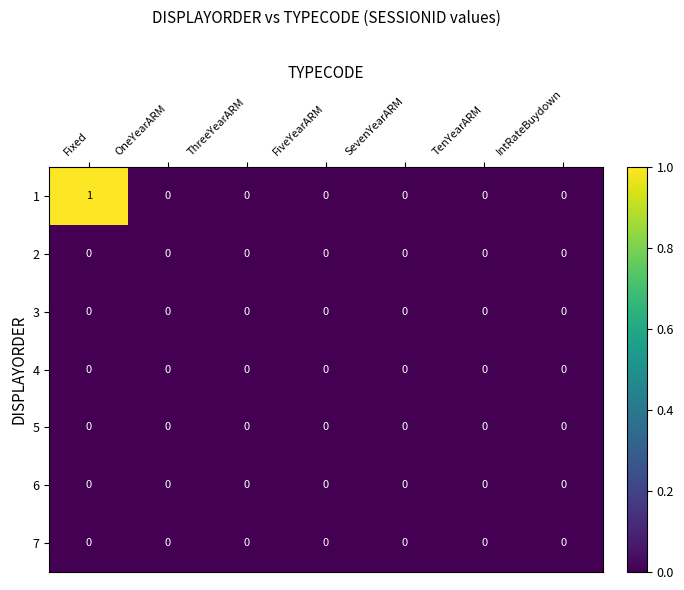

Which series has the largest range (max minus min)?

1